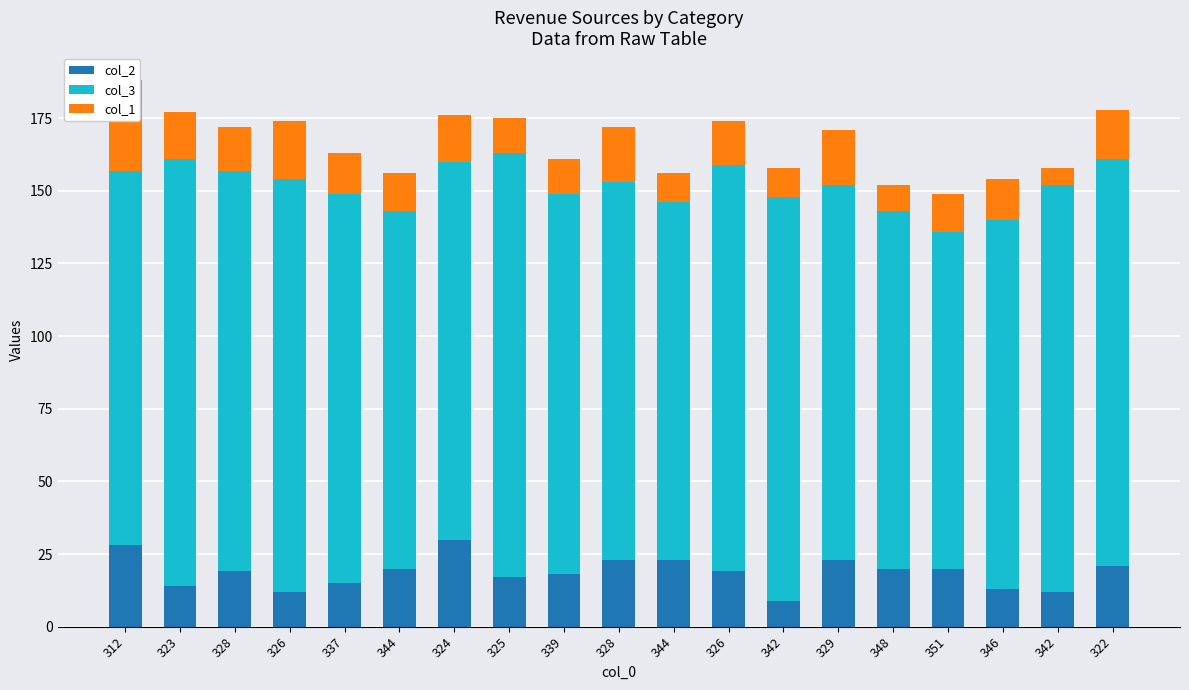

Where is col_3 nearest to the value 131?

339